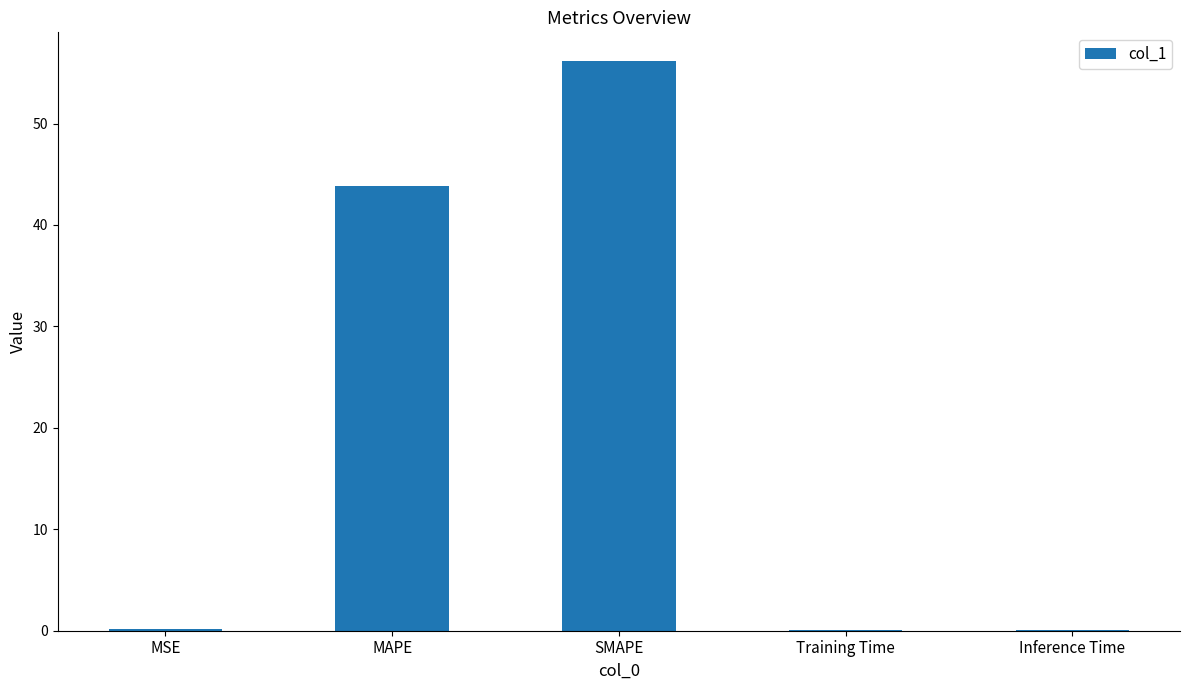

The value at SMAPE is 23.5. True or false?

False